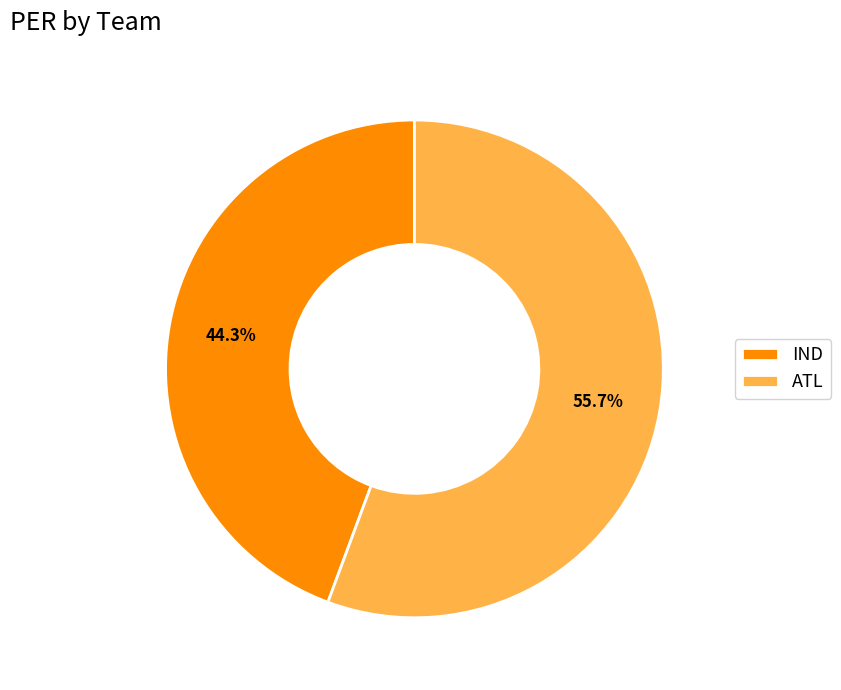

What is the smallest slice in the pie chart?

IND